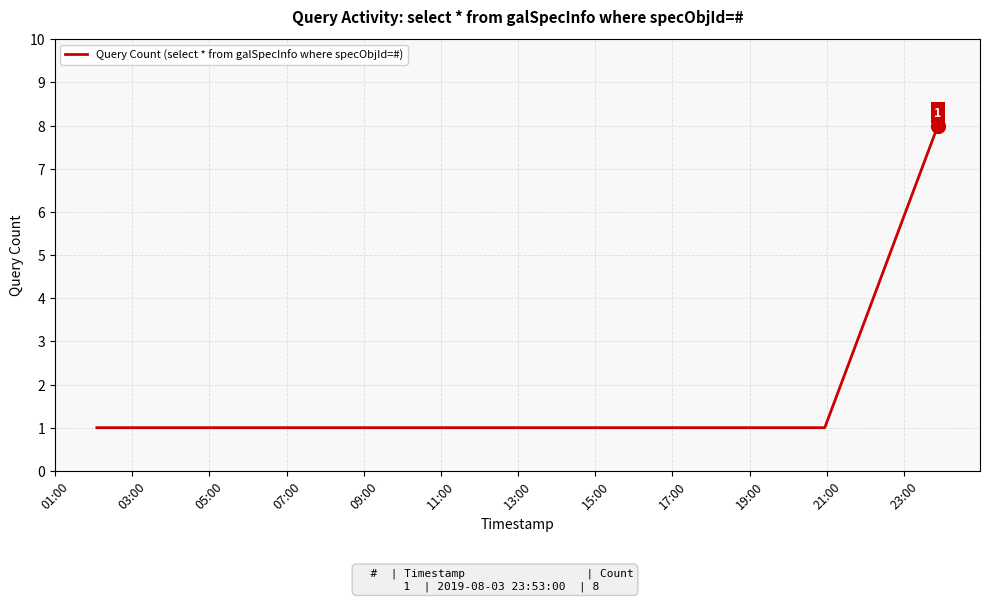

What is the greatest value displayed?

8